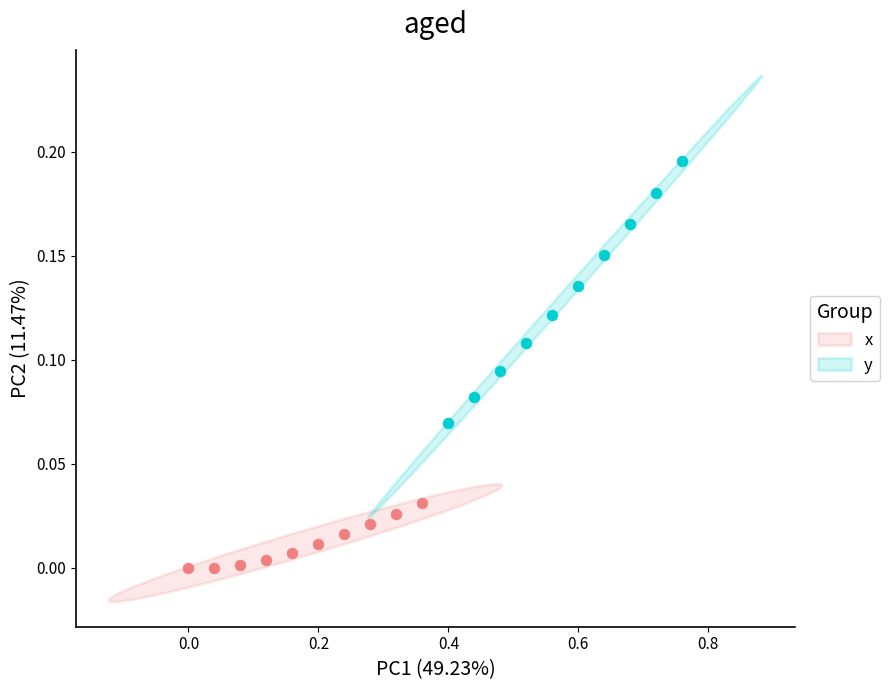

Which series contains the lowest Y value?

x